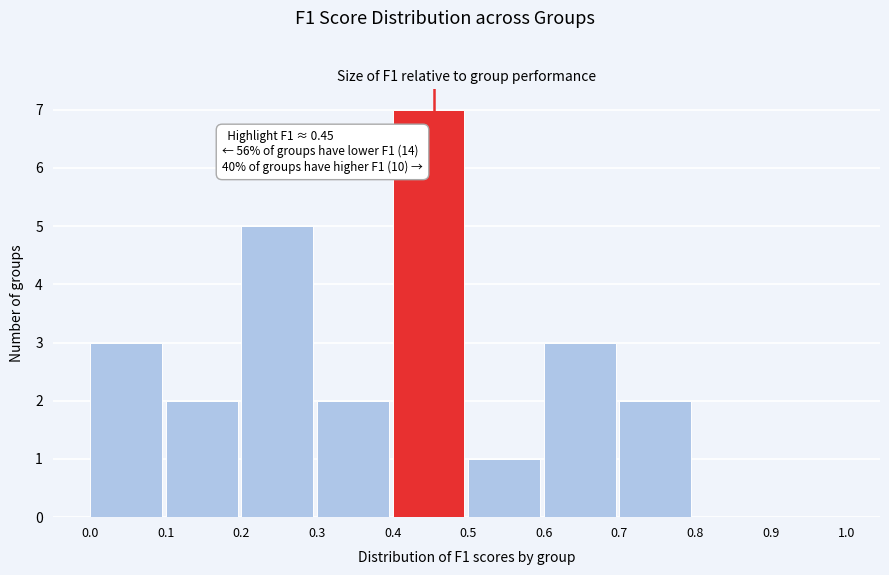

Which range on the x-axis has the tallest bar?

0.4 to 0.5